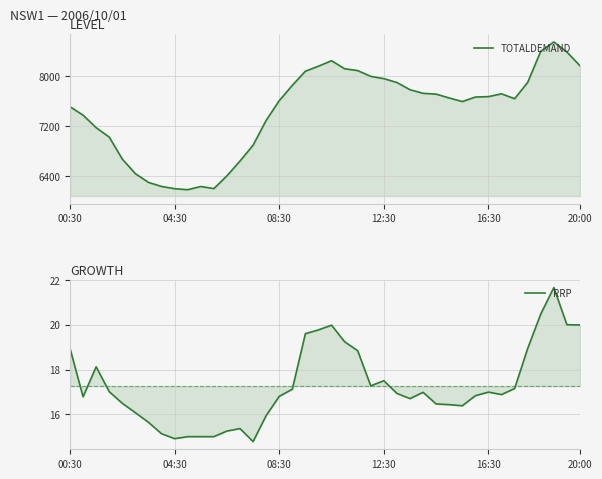

Reading left to right, list all the values displayed in this chart.

TOTALDEMAND: 7514.3	7379.6	7179.4	7029.3	6677.3	6444.1	6304.4	6239.6	6203.7	6187.7	6238.9	6205.2	6409.1	6646.5	6898.9	7295.9	7610.6	7856.0	8082.2	8162.9	8250.0	8121.7	8092.2	7999.9	7963.5	7901.6	7786.5	7728.7	7715.9	7654.4	7596.9	7669.1	7675.9	7720.6	7642.2	7903.5	8402.5	8549.7	8389.1	8168.8
RRP: 18.9	16.8	18.1	17.0	16.5	16.1	15.6	15.1	14.9	15.0	15.0	15.0	15.2	15.4	14.8	15.9	16.8	17.1	19.6	19.8	20.0	19.2	18.8	17.3	17.5	16.9	16.7	17.0	16.5	16.4	16.4	16.8	17.0	16.9	17.1	18.9	20.5	21.7	20.0	20.0